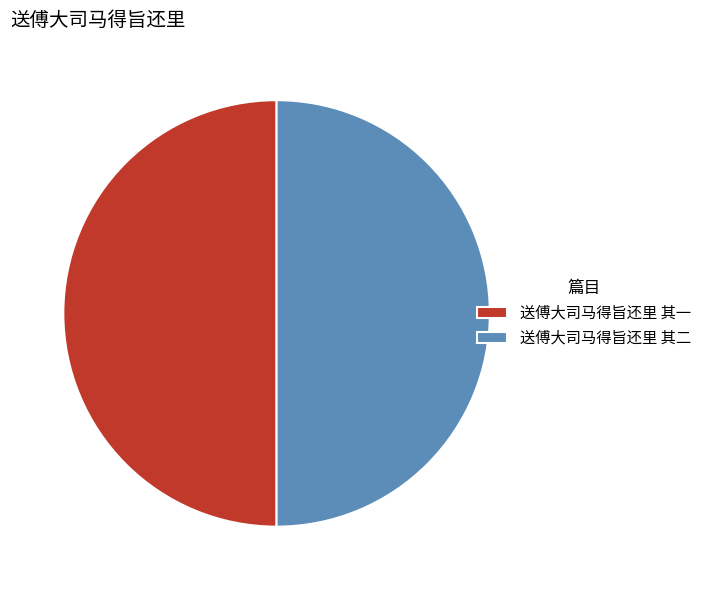

The 送傅大司马得旨还里 其一 slice represents 40% of the pie. True or false?

False